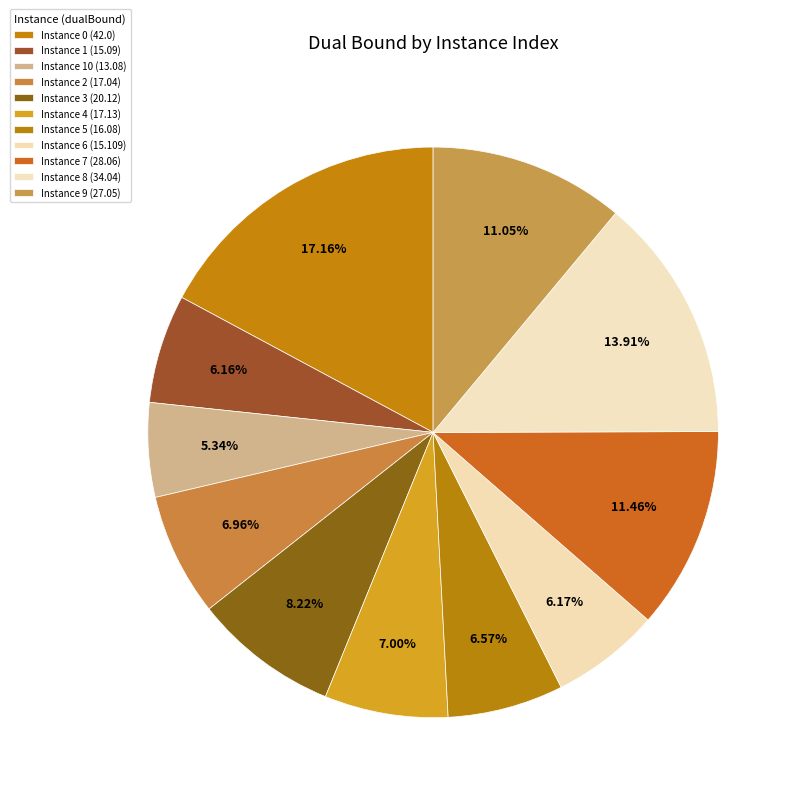

How many segments does this pie chart have?

11